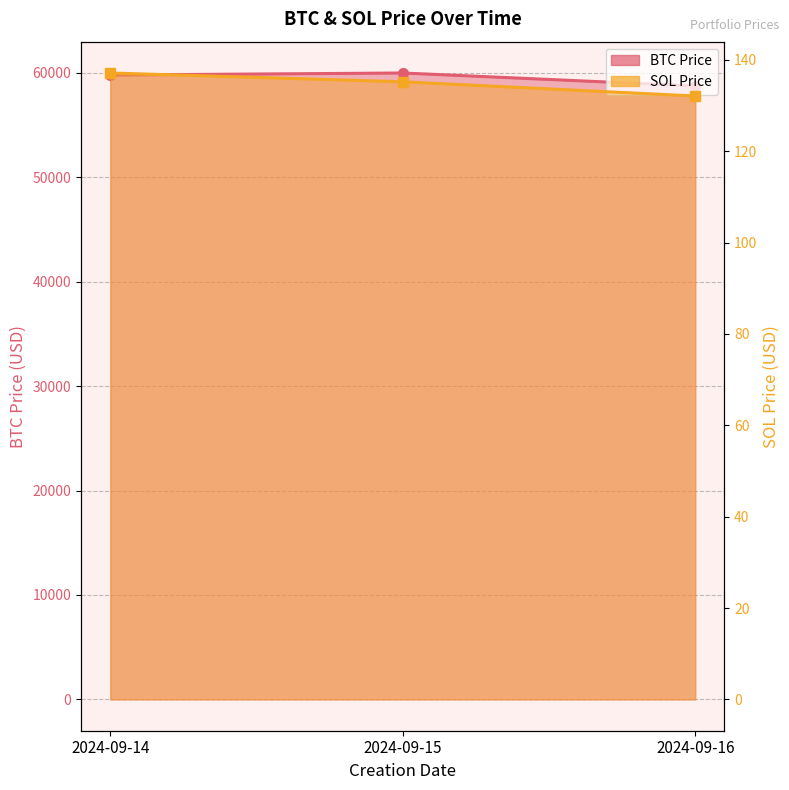

Which series changed the most between 2024-09-14 and 2024-09-15?

BTC Price